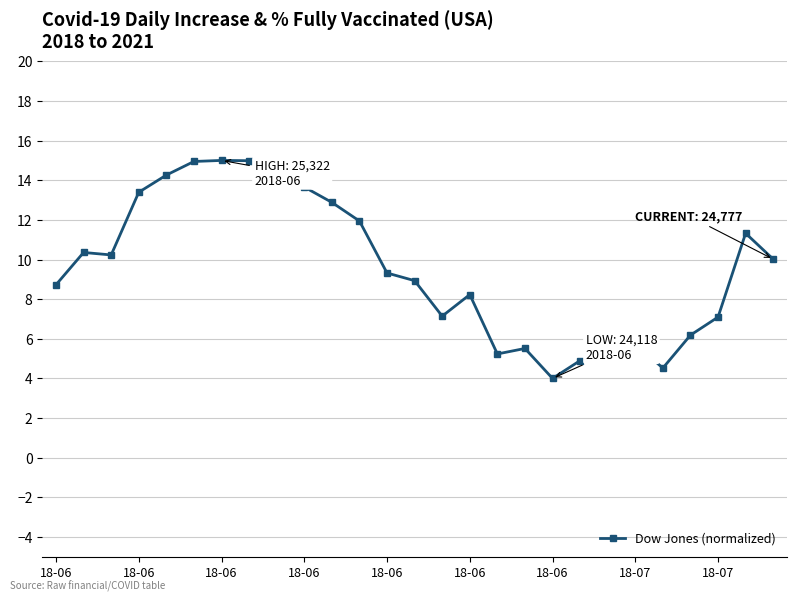

What is the smallest value displayed?

4.0